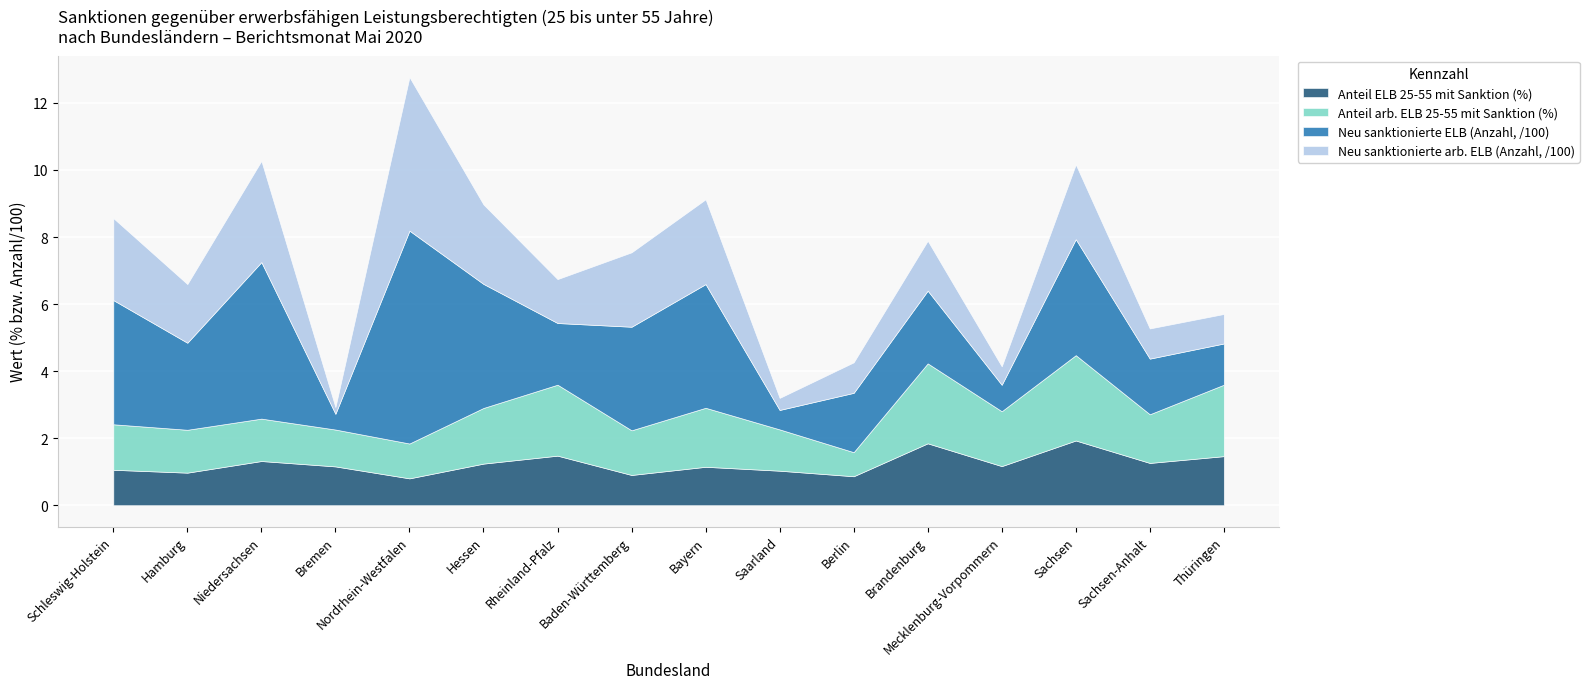

Is it true that Anteil arb. ELB 25-55 mit Sanktion (%) equals 1.7 at Hessen?

True